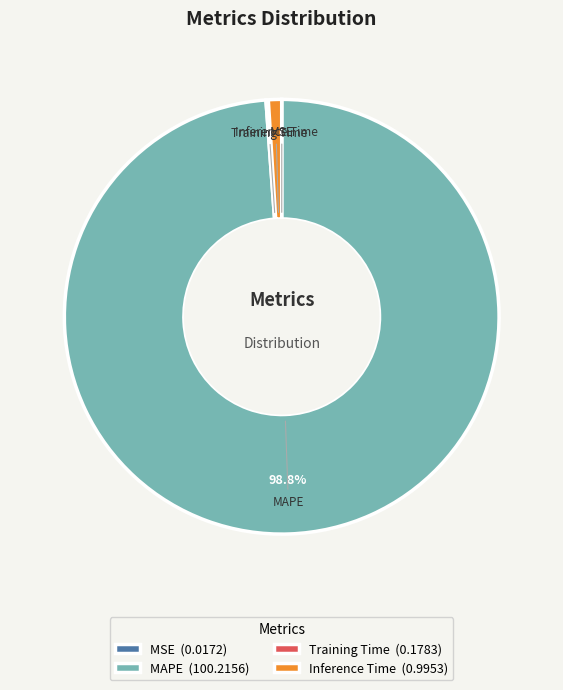

Do MAPE (100.2156) and Inference Time (0.9953) together represent more than half of the pie?

Yes